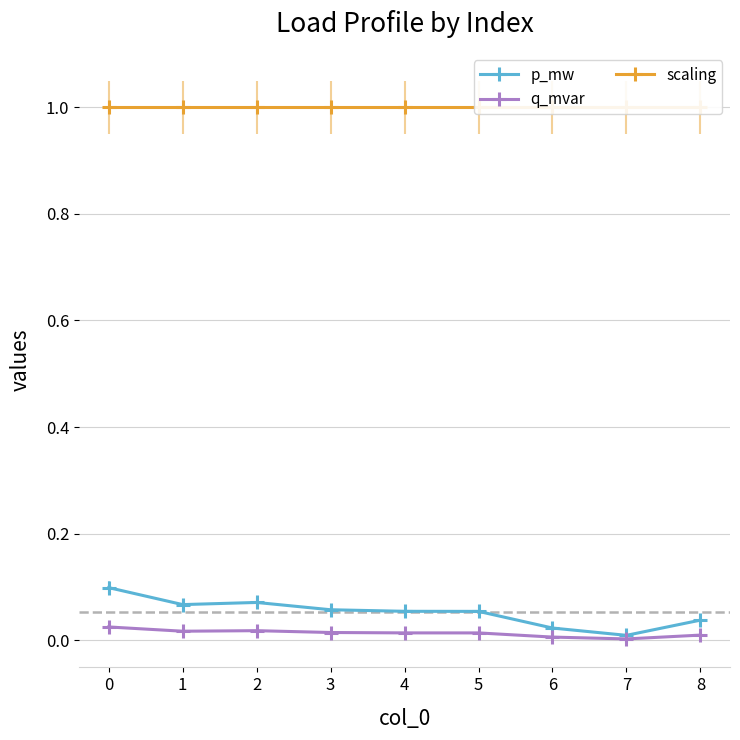

List the labels in order of q_mvar value, largest first.

0, 2, 1, 3, 4, 5, 8, 6, 7